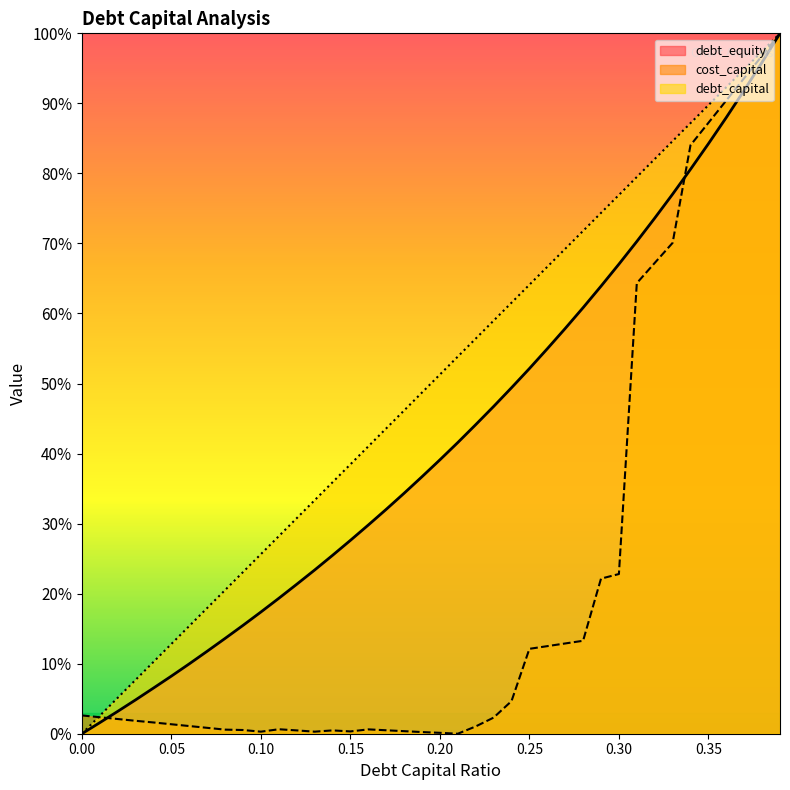

Count the number of categories in the chart.

40